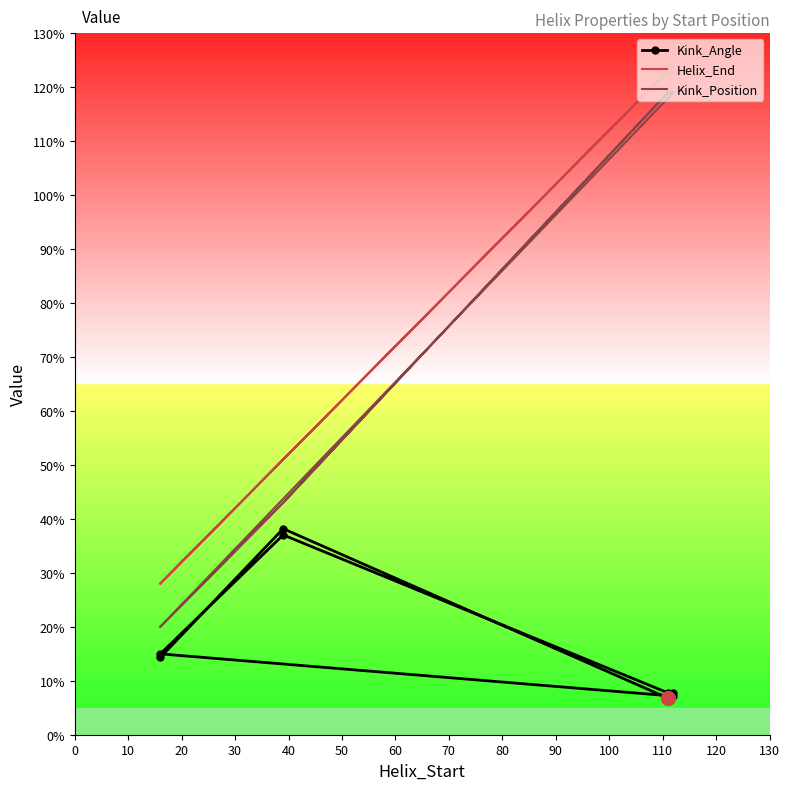

List the series in order of their peak value, highest first.

Helix_End, Kink_Position, Kink_Angle